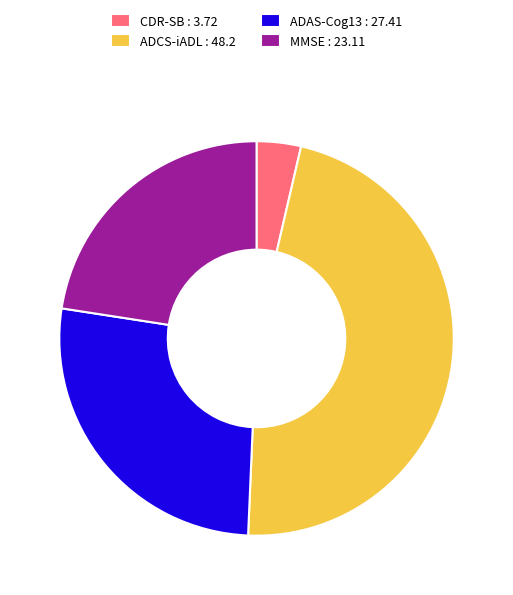

What is the ratio of the value at ADCS-iADL to the value at ADAS-Cog13?

1.8